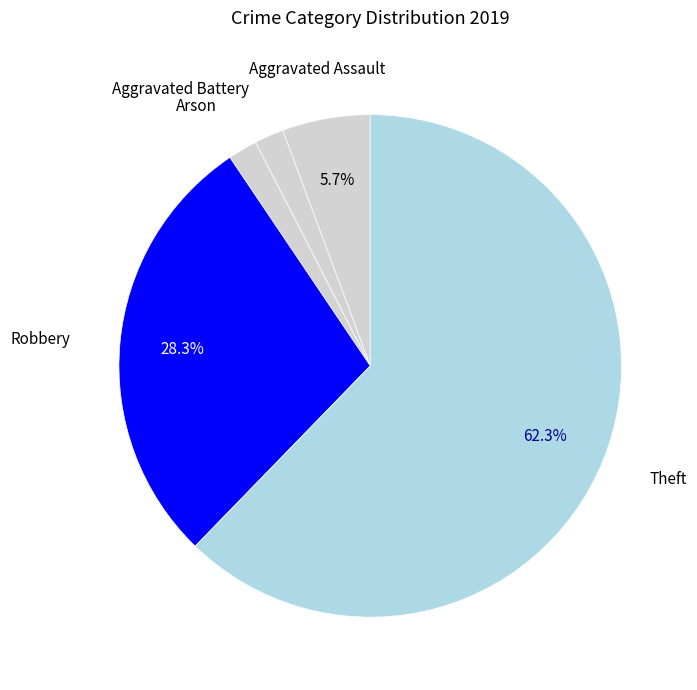

What percentage do Theft and Aggravated Assault together represent?

67.9%